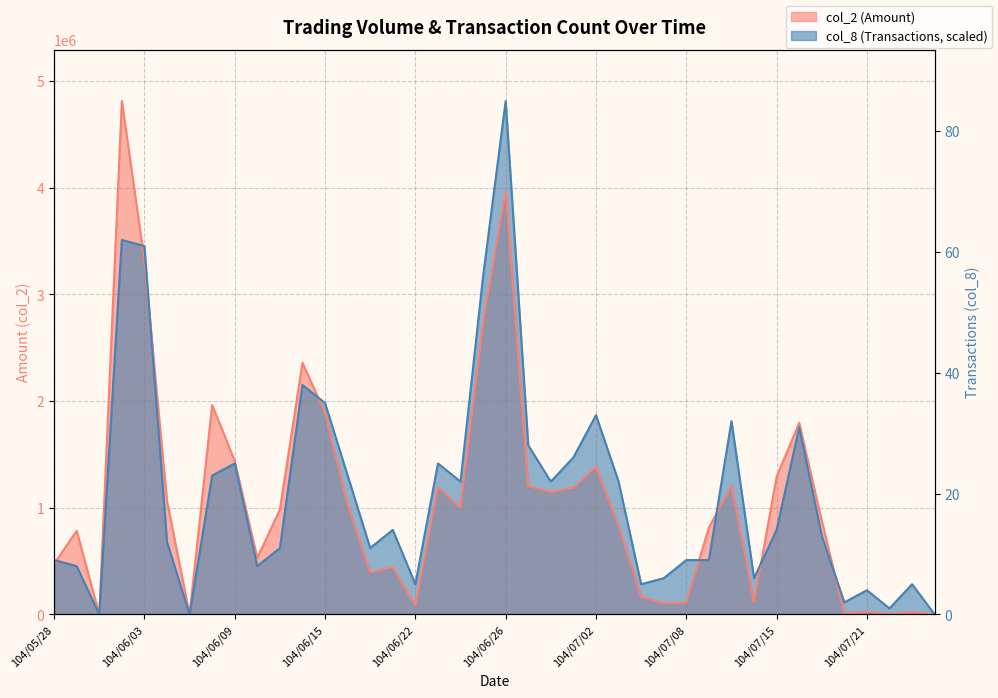

What is the highest value of the col_2 series?

4812830.0